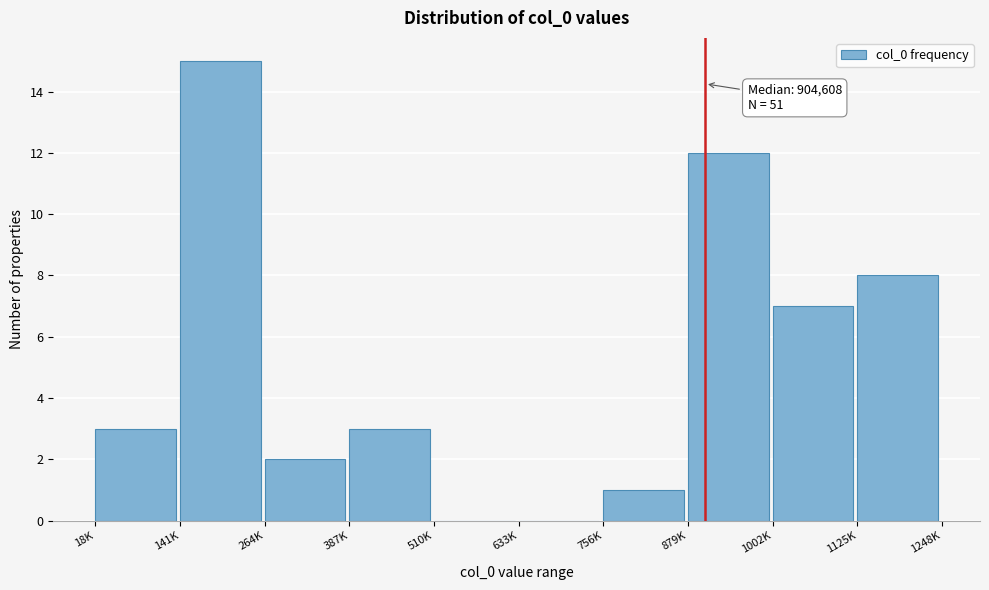

Reading left to right, what are all the values shown in this chart?

18K=3	141K=15	264K=2	387K=3	510K=0	633K=0	756K=1	879K=12	1002K=7	1125K=8